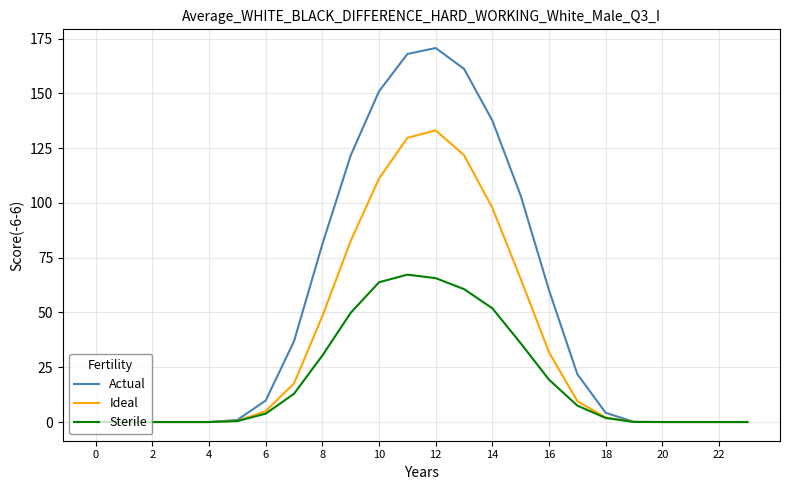

What is the greatest value displayed?

170.7